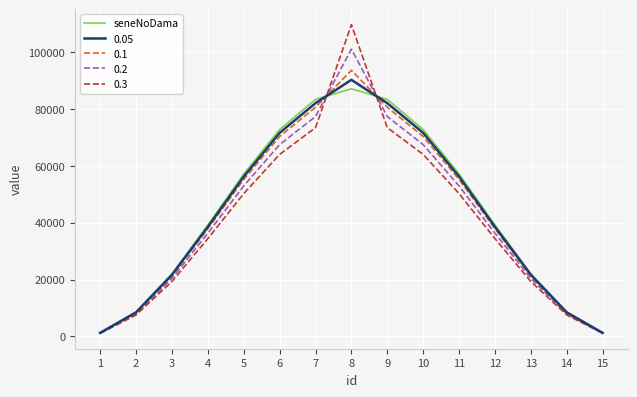

The value of 0.2 at 8 is 20411. True or false?

False